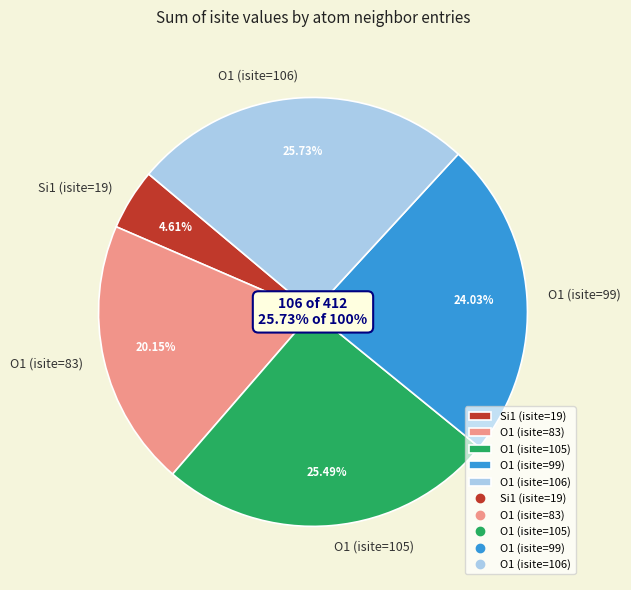

To the nearest percent, what percentage of the pie is O1 (isite=106)?

26%